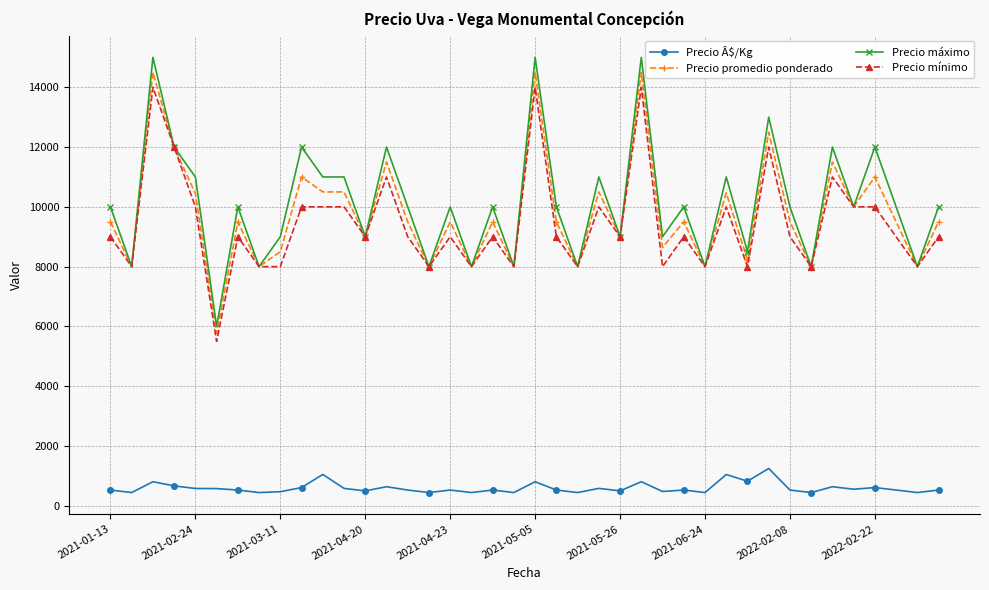

Does the chart have visible grid lines?

Yes